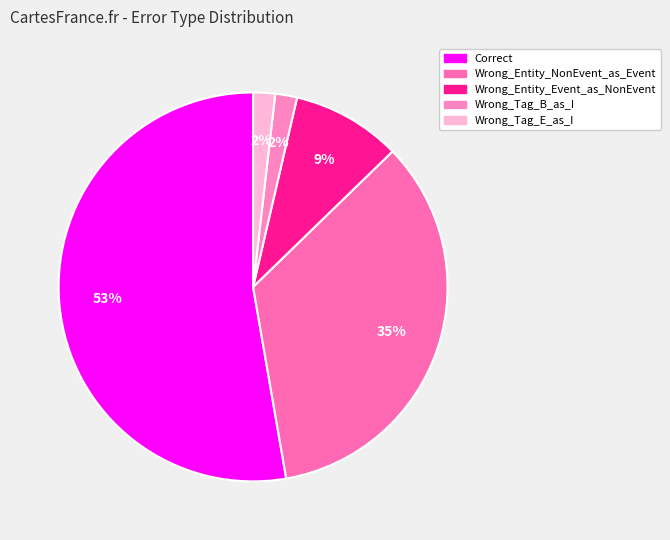

Is it true that Wrong_Entity_NonEvent_as_Event is 27% of the pie?

False